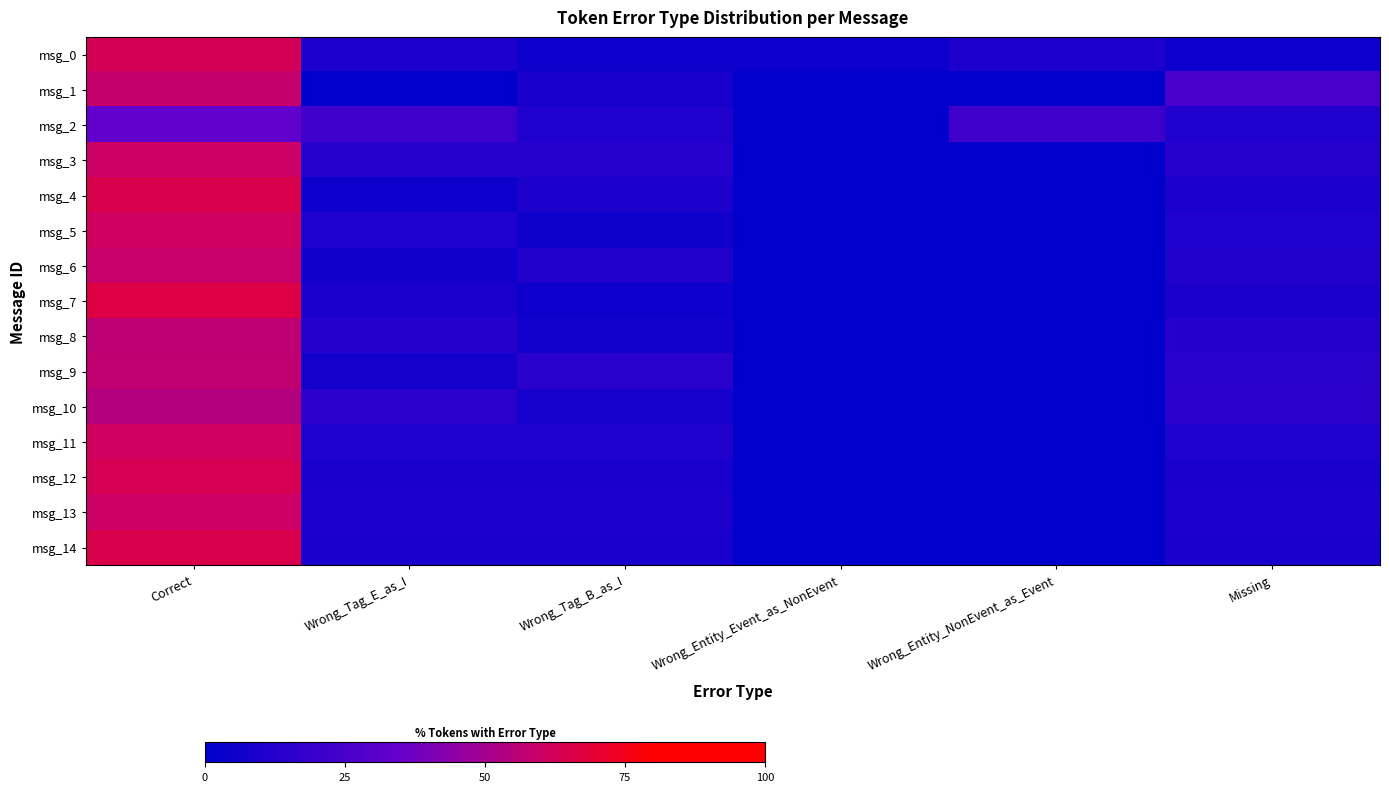

Reading left to right, extract all data points from this chart.

msg_0: Correct=63.2	Wrong_Tag_E_as_I=10.5	Wrong_Tag_B_as_I=5.3	Wrong_Entity_Event_as_NonEvent=5.3	Wrong_Entity_NonEvent_as_Event=10.5	Missing=5.3
msg_1: Correct=58.3	Wrong_Tag_E_as_I=0.0	Wrong_Tag_B_as_I=8.3	Wrong_Entity_Event_as_NonEvent=0.0	Wrong_Entity_NonEvent_as_Event=0.0	Missing=25.0
msg_2: Correct=33.3	Wrong_Tag_E_as_I=22.2	Wrong_Tag_B_as_I=11.1	Wrong_Entity_Event_as_NonEvent=0.0	Wrong_Entity_NonEvent_as_Event=22.2	Missing=11.1
msg_3: Correct=60.0	Wrong_Tag_E_as_I=13.3	Wrong_Tag_B_as_I=13.3	Wrong_Entity_Event_as_NonEvent=0.0	Wrong_Entity_NonEvent_as_Event=0.0	Missing=13.3
msg_4: Correct=65.0	Wrong_Tag_E_as_I=5.0	Wrong_Tag_B_as_I=10.0	Wrong_Entity_Event_as_NonEvent=0.0	Wrong_Entity_NonEvent_as_Event=0.0	Missing=10.0
msg_5: Correct=61.1	Wrong_Tag_E_as_I=11.1	Wrong_Tag_B_as_I=5.6	Wrong_Entity_Event_as_NonEvent=0.0	Wrong_Entity_NonEvent_as_Event=0.0	Missing=11.1
msg_6: Correct=58.8	Wrong_Tag_E_as_I=5.9	Wrong_Tag_B_as_I=11.8	Wrong_Entity_Event_as_NonEvent=0.0	Wrong_Entity_NonEvent_as_Event=0.0	Missing=11.8
msg_7: Correct=66.7	Wrong_Tag_E_as_I=9.5	Wrong_Tag_B_as_I=4.8	Wrong_Entity_Event_as_NonEvent=0.0	Wrong_Entity_NonEvent_as_Event=0.0	Missing=9.5
msg_8: Correct=56.2	Wrong_Tag_E_as_I=12.5	Wrong_Tag_B_as_I=6.2	Wrong_Entity_Event_as_NonEvent=0.0	Wrong_Entity_NonEvent_as_Event=0.0	Missing=12.5
msg_9: Correct=57.1	Wrong_Tag_E_as_I=7.1	Wrong_Tag_B_as_I=14.3	Wrong_Entity_Event_as_NonEvent=0.0	Wrong_Entity_NonEvent_as_Event=0.0	Missing=14.3
msg_10: Correct=53.8	Wrong_Tag_E_as_I=15.4	Wrong_Tag_B_as_I=7.7	Wrong_Entity_Event_as_NonEvent=0.0	Wrong_Entity_NonEvent_as_Event=0.0	Missing=15.4
msg_11: Correct=61.1	Wrong_Tag_E_as_I=11.1	Wrong_Tag_B_as_I=11.1	Wrong_Entity_Event_as_NonEvent=0.0	Wrong_Entity_NonEvent_as_Event=0.0	Missing=11.1
msg_12: Correct=63.6	Wrong_Tag_E_as_I=9.1	Wrong_Tag_B_as_I=9.1	Wrong_Entity_Event_as_NonEvent=0.0	Wrong_Entity_NonEvent_as_Event=0.0	Missing=9.1
msg_13: Correct=60.0	Wrong_Tag_E_as_I=10.0	Wrong_Tag_B_as_I=10.0	Wrong_Entity_Event_as_NonEvent=0.0	Wrong_Entity_NonEvent_as_Event=0.0	Missing=10.0
msg_14: Correct=65.2	Wrong_Tag_E_as_I=8.7	Wrong_Tag_B_as_I=8.7	Wrong_Entity_Event_as_NonEvent=0.0	Wrong_Entity_NonEvent_as_Event=0.0	Missing=8.7